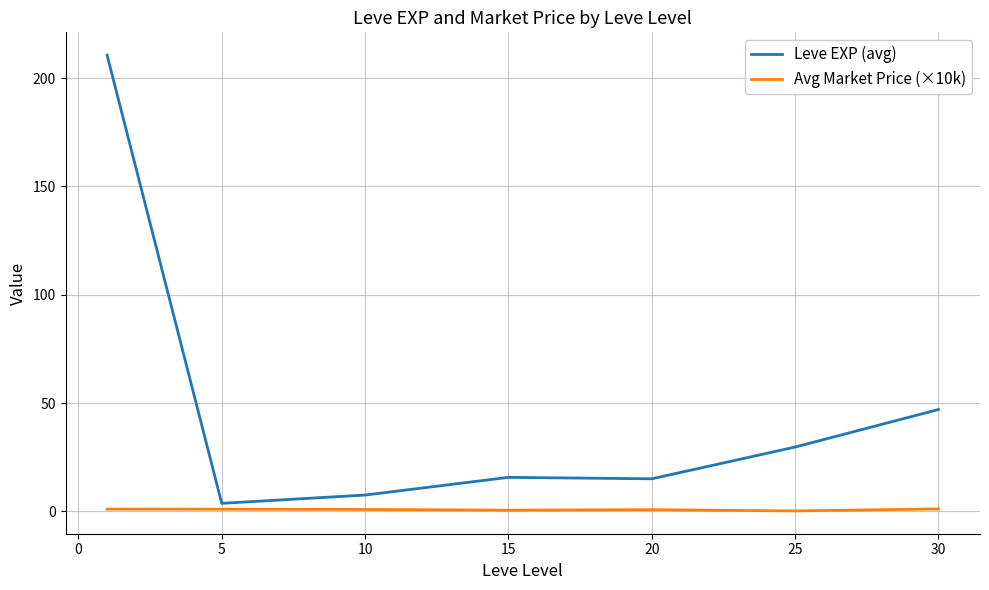

What is the average value of the Avg Market Price (×10k) series?

0.8